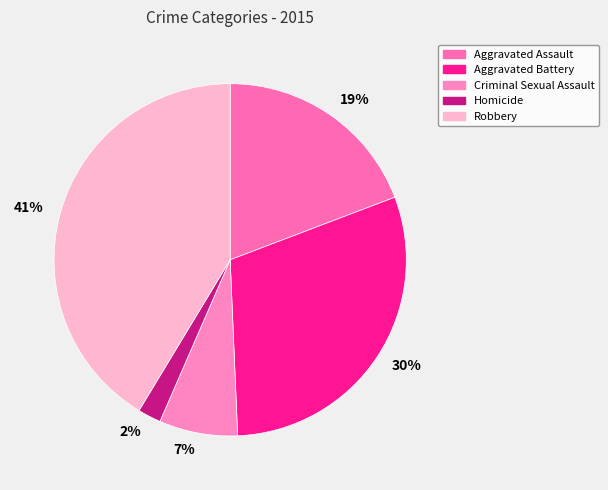

How many segments does this pie chart have?

5